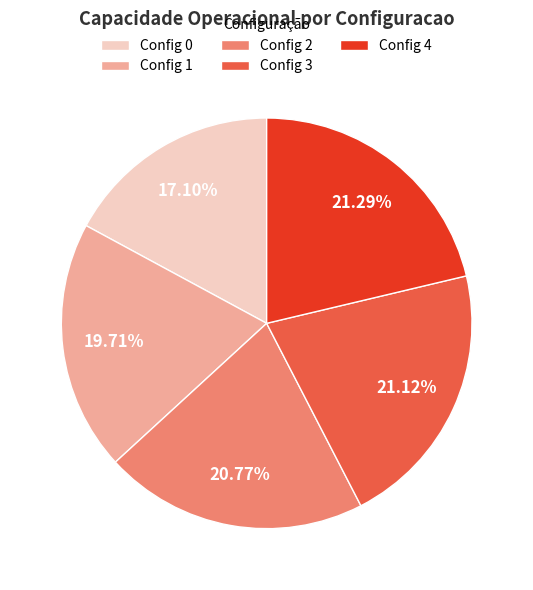

Do Config 1 and Config 2 together represent more than half of the pie?

No